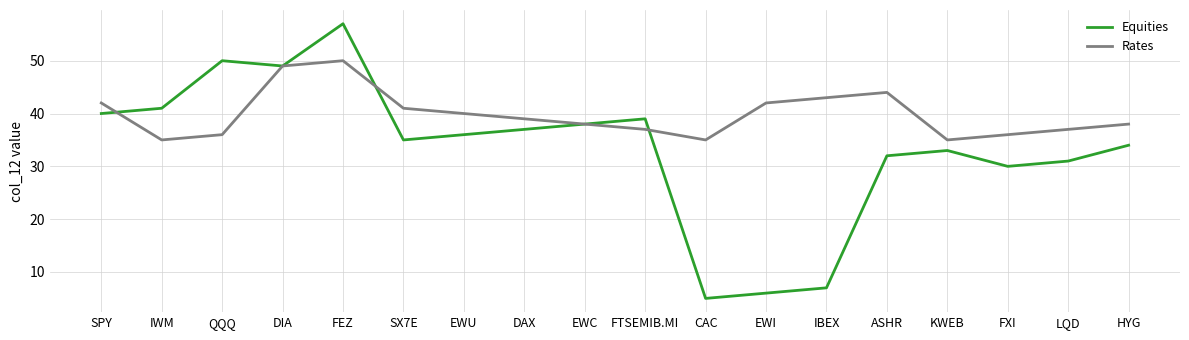

What is the total value across all series at ASHR?

76